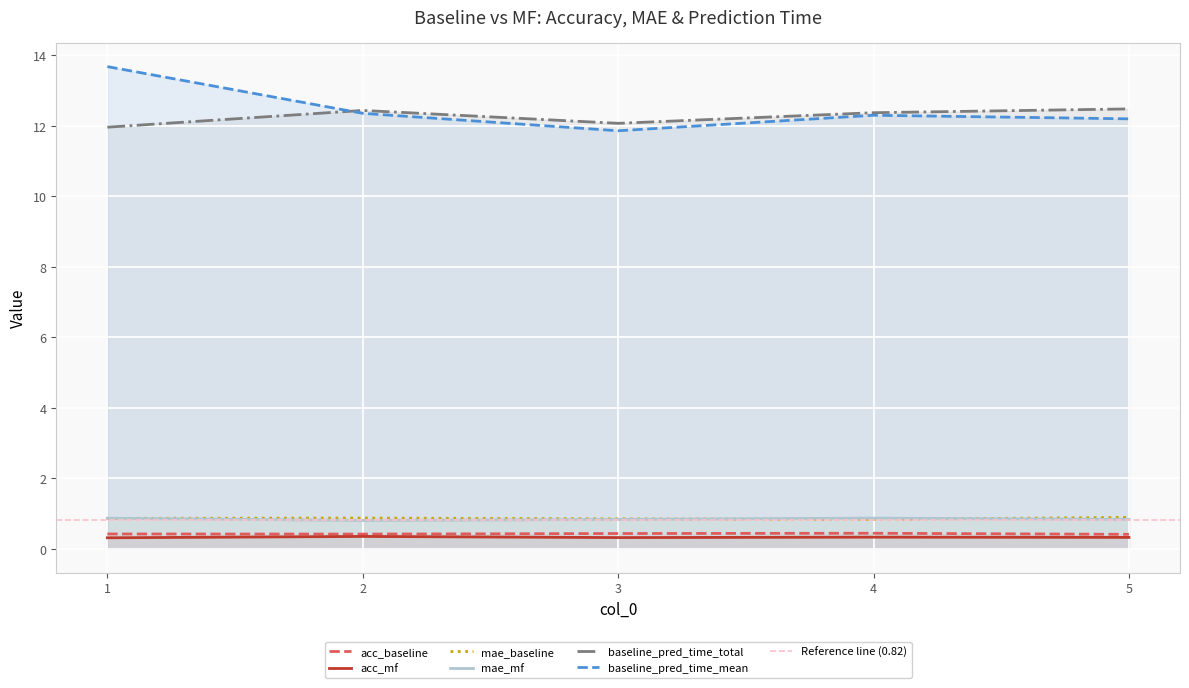

At which category does baseline_pred_time_mean reach its first local peak?

4